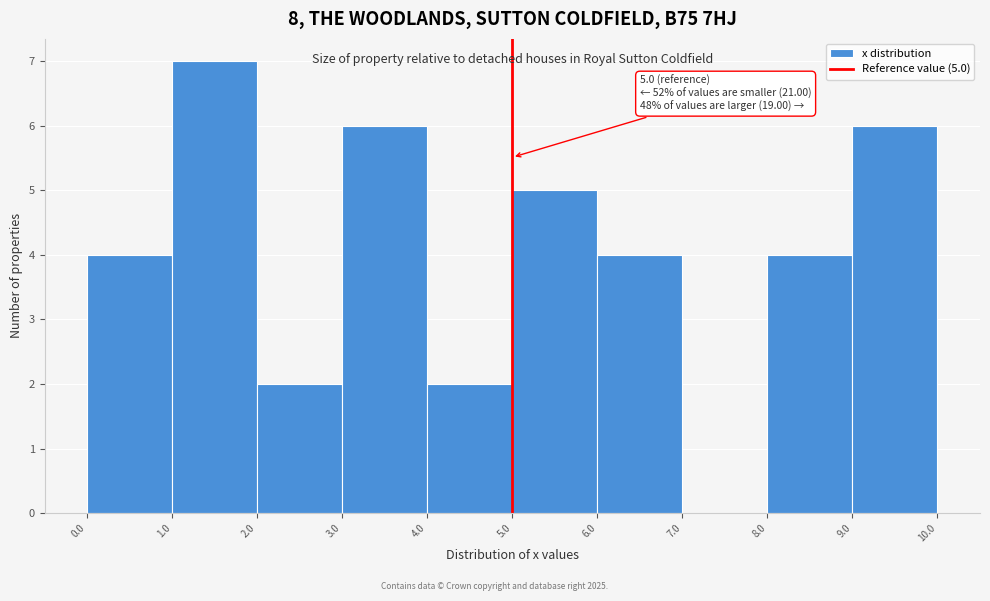

Over which range of the x-axis is the bar tallest?

1.0 to 2.0